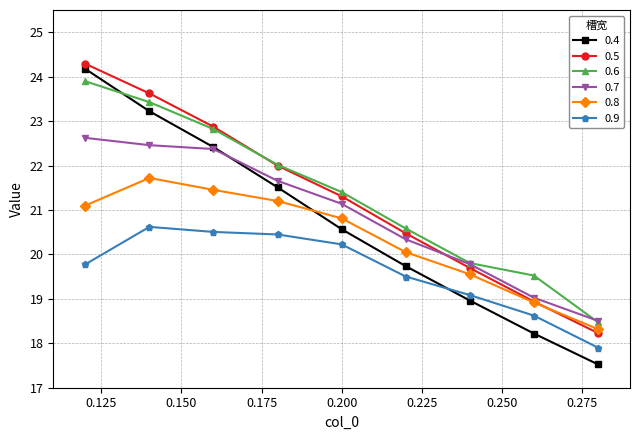

What is the value of the 0.6 point at the 9th from the left?

18.5